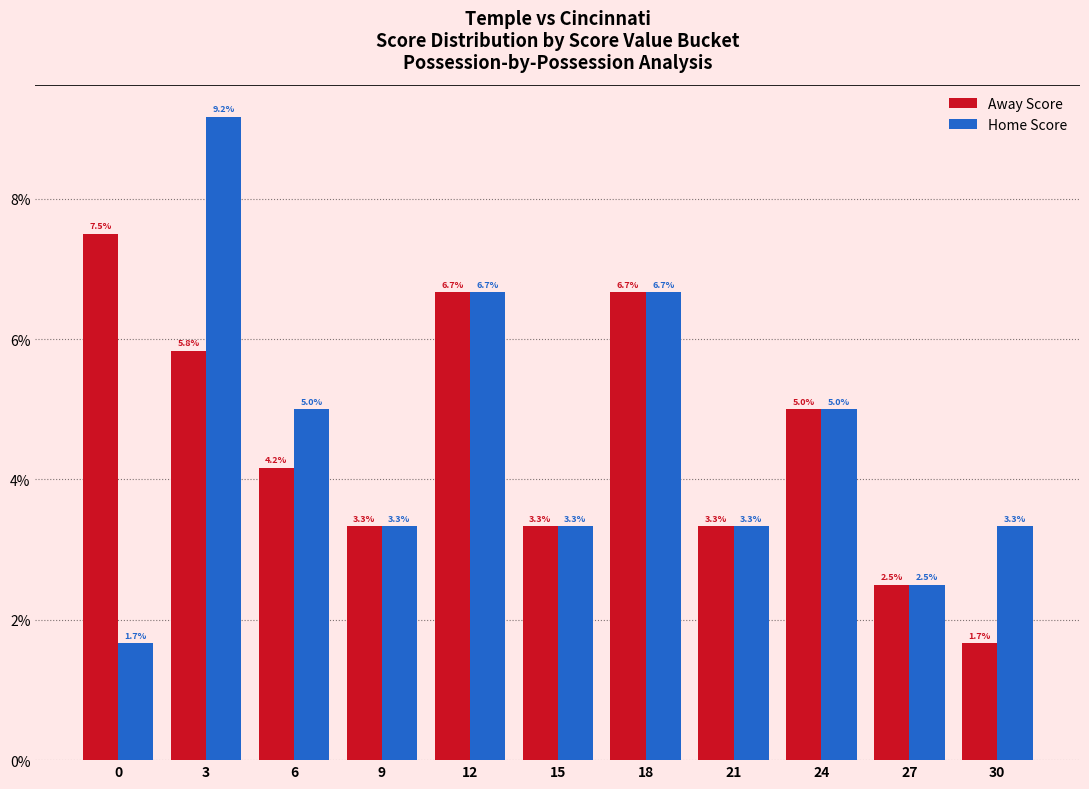

Reading left to right, list all the values displayed in this chart.

Away Score: 7.5	5.8	4.2	3.3	6.7	3.3	6.7	3.3	5.0	2.5	1.7
Home Score: 1.7	9.2	5.0	3.3	6.7	3.3	6.7	3.3	5.0	2.5	3.3